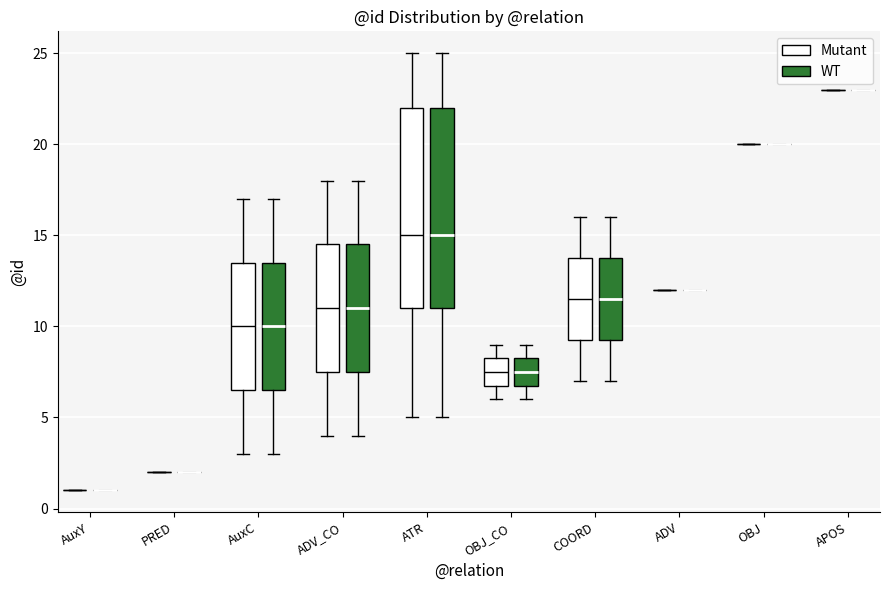

Reading left to right, transcribe this box plot: for each box, give where its median line is, the range the box spans, and where its two whiskers end, as read against the y-axis. The values are not printed on the chart, so give them approximately, as read against the axis.

AuxY (Mutant): box collapsed to a line at 1.0, whiskers 1.0 to 1.0
AuxY (WT): box collapsed to a line at 1.0, whiskers 1.0 to 1.0
PRED (Mutant): box collapsed to a line at 2.0, whiskers 2.0 to 2.0
PRED (WT): box collapsed to a line at 2.0, whiskers 2.0 to 2.0
AuxC (Mutant): median 10.0, box 6.5 to 13.5, whiskers 3.0 to 17.0
AuxC (WT): median 10.0, box 6.5 to 13.5, whiskers 3.0 to 17.0
ADV_CO (Mutant): median 11.0, box 7.5 to 14.5, whiskers 4.0 to 18.0
ADV_CO (WT): median 11.0, box 7.5 to 14.5, whiskers 4.0 to 18.0
ATR (Mutant): median 15.0, box 11.0 to 22.0, whiskers 5.0 to 25.0
ATR (WT): median 15.0, box 11.0 to 22.0, whiskers 5.0 to 25.0
OBJ_CO (Mutant): median 7.5, box 7.0 to 8.5, whiskers 6.0 to 9.0
OBJ_CO (WT): median 7.5, box 7.0 to 8.5, whiskers 6.0 to 9.0
COORD (Mutant): median 11.5, box 9.5 to 14.0, whiskers 7.0 to 16.0
COORD (WT): median 11.5, box 9.5 to 14.0, whiskers 7.0 to 16.0
ADV (Mutant): box collapsed to a line at 12.0, whiskers 12.0 to 12.0
ADV (WT): box collapsed to a line at 12.0, whiskers 12.0 to 12.0
OBJ (Mutant): box collapsed to a line at 20.0, whiskers 20.0 to 20.0
OBJ (WT): box collapsed to a line at 20.0, whiskers 20.0 to 20.0
APOS (Mutant): box collapsed to a line at 23.0, whiskers 23.0 to 23.0
APOS (WT): box collapsed to a line at 23.0, whiskers 23.0 to 23.0